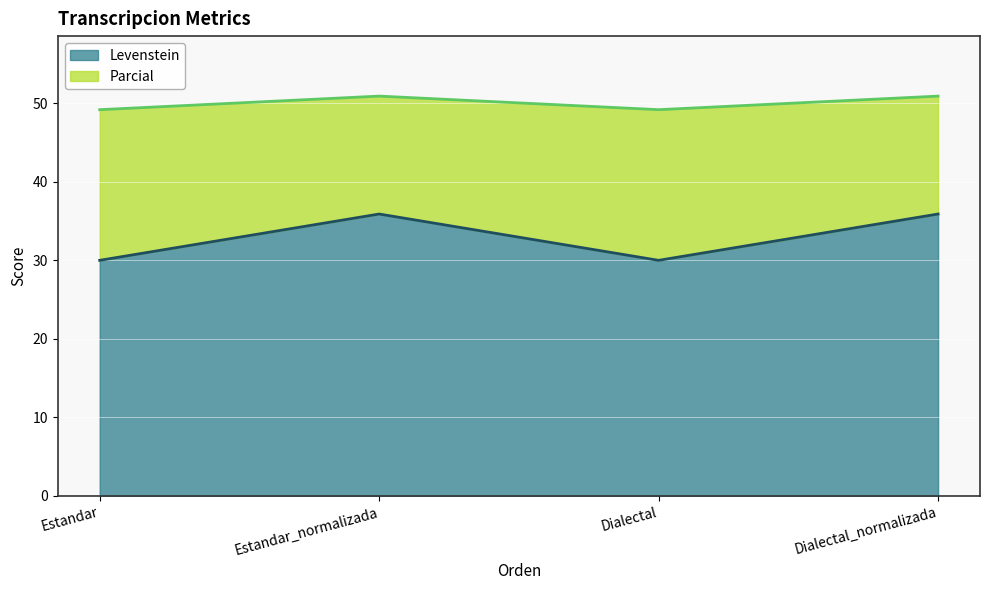

Which category has the lowest value in the Levenstein series?

Estandar